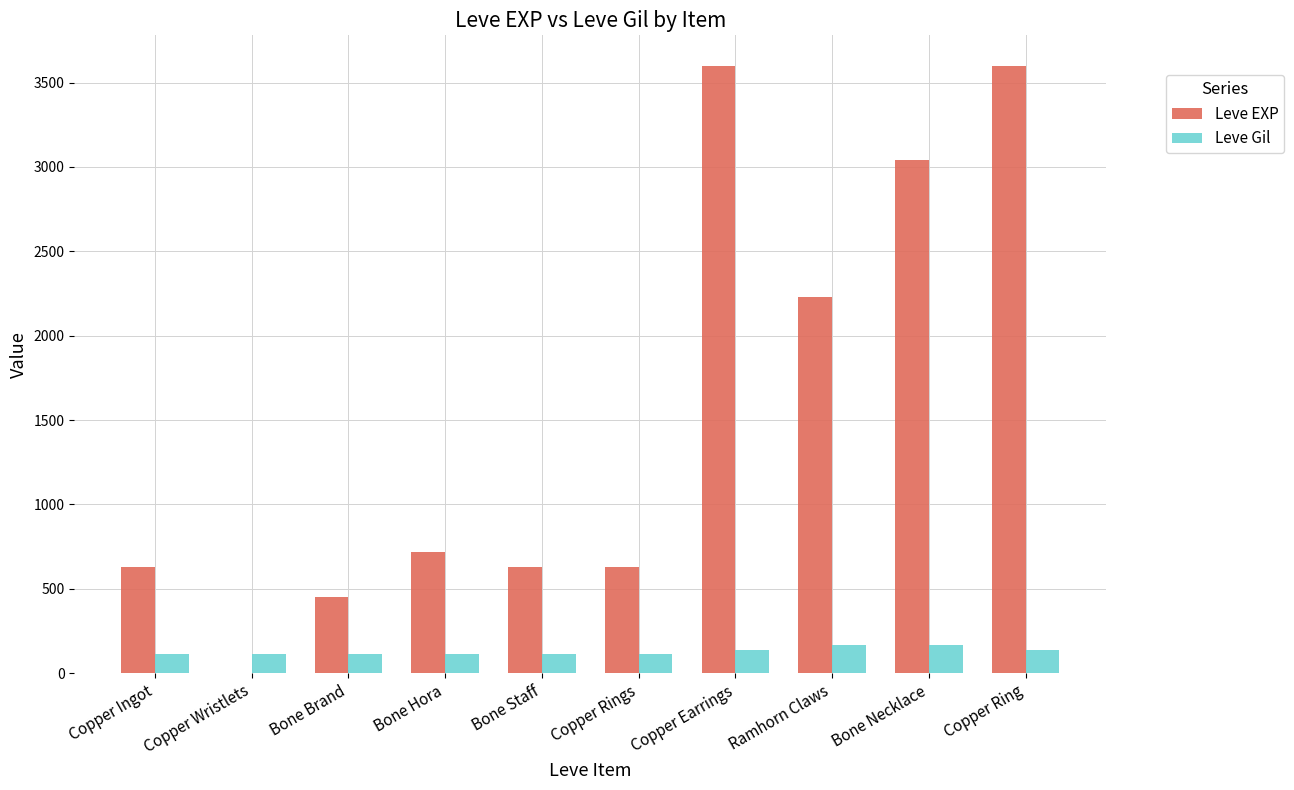

Which series has the largest total across all categories?

Leve EXP